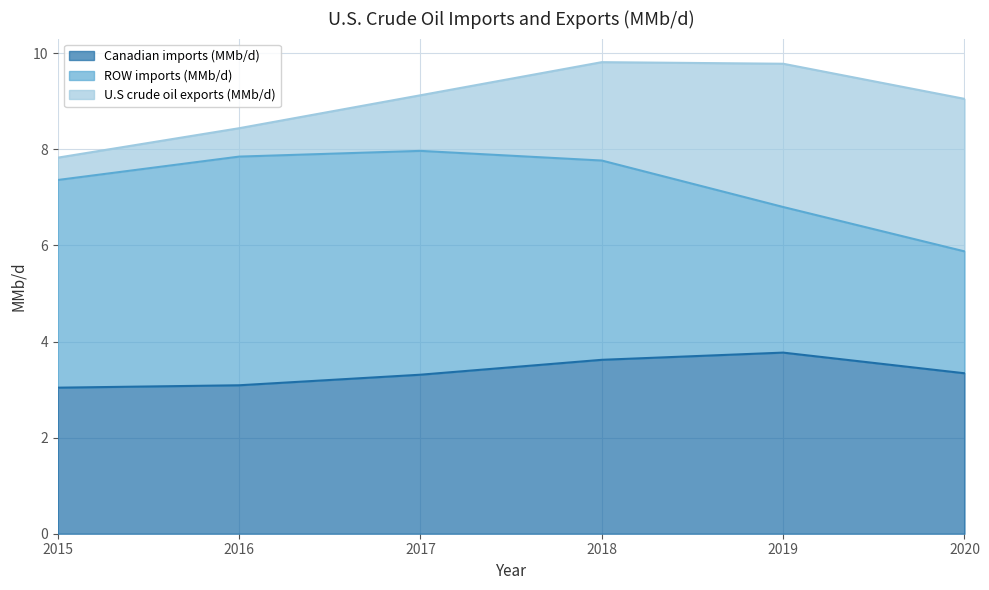

Reading left to right, transcribe all the data shown in this chart.

Canadian imports (MMb/d): 3.0	3.1	3.3	3.6	3.8	3.3
ROW imports (MMb/d): 4.3	4.8	4.7	4.1	3.0	2.5
U.S crude oil exports (MMb/d): 0.5	0.6	1.2	2.0	3.0	3.2